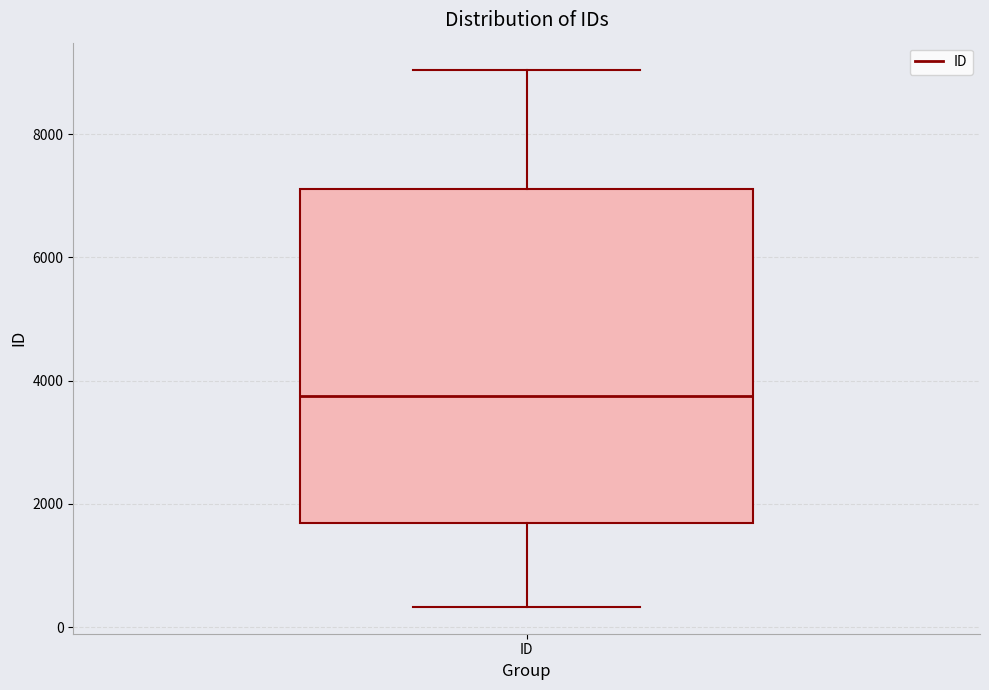

Transcribe this box plot: give where the median line is, the range the box spans, and where the two whiskers end, as read against the y-axis. The values are not printed on the chart, so give them approximately, as read against the axis.

median 3800, box 1600 to 7200, whiskers 400 to 9000